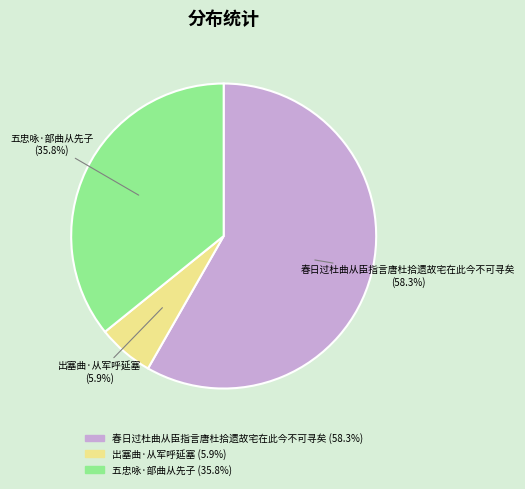

Is there a majority slice in this chart?

Yes